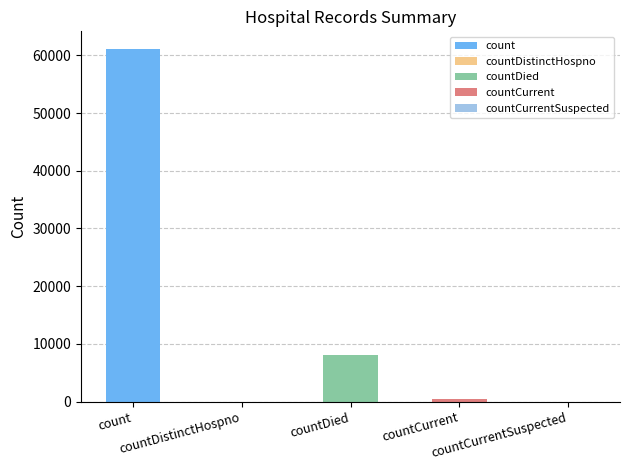

What is the difference between the maximum and second lowest values?

61103